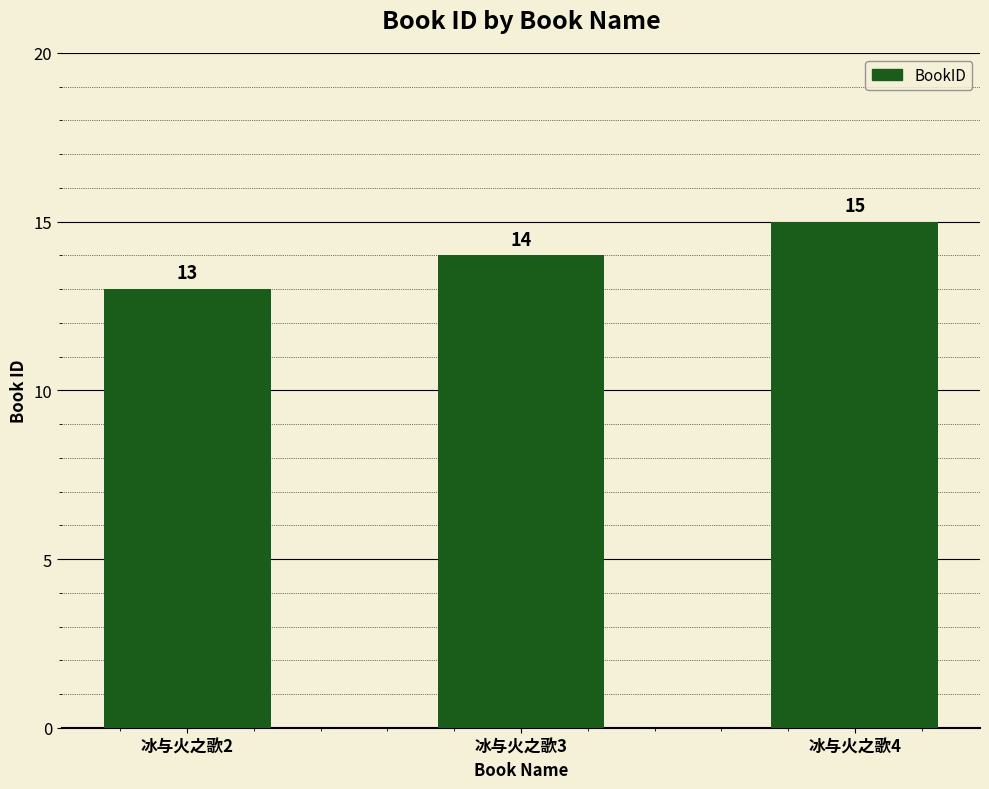

What is the minimum value shown in the chart?

13